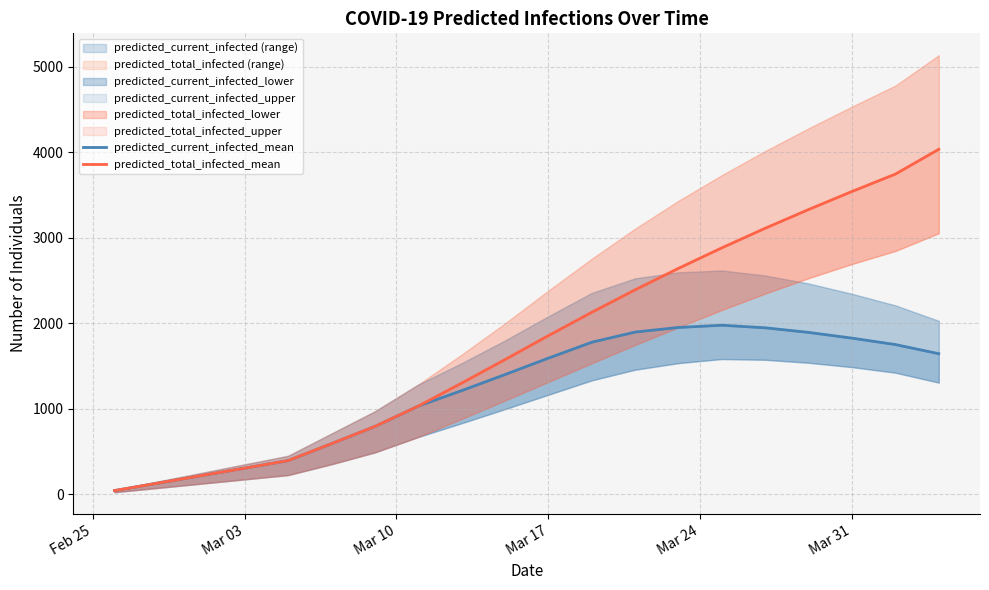

What is the lowest value of the predicted_current_infected_mean series?

44